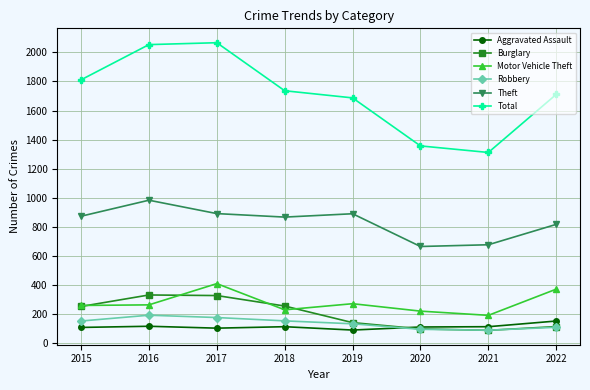

Which series changed the most between 2017 and 2020?

Total